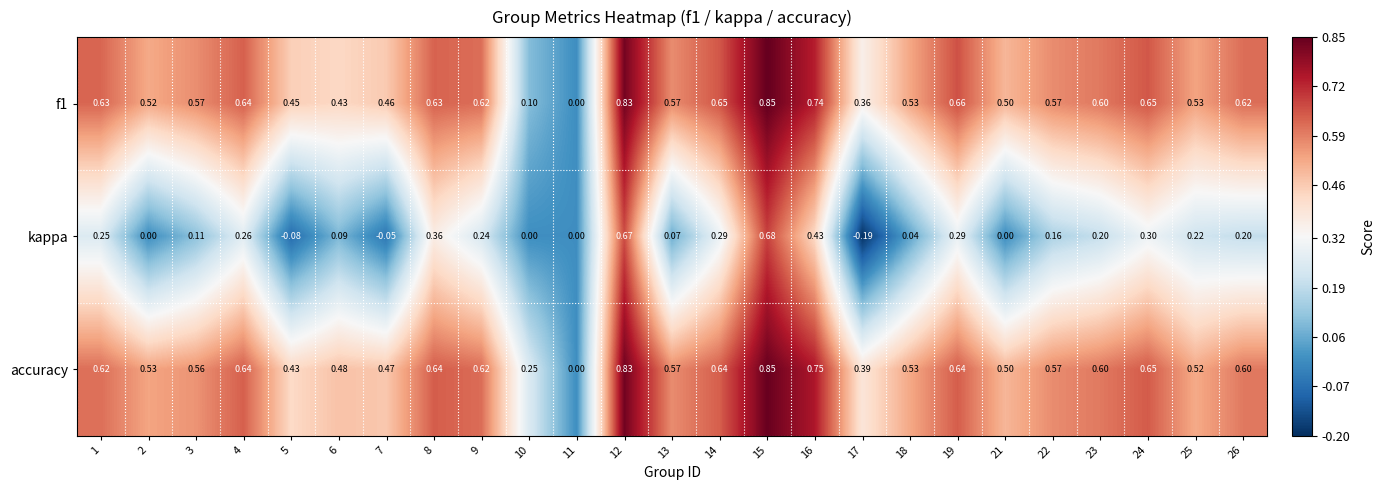

Which series has the largest range (max minus min)?

kappa